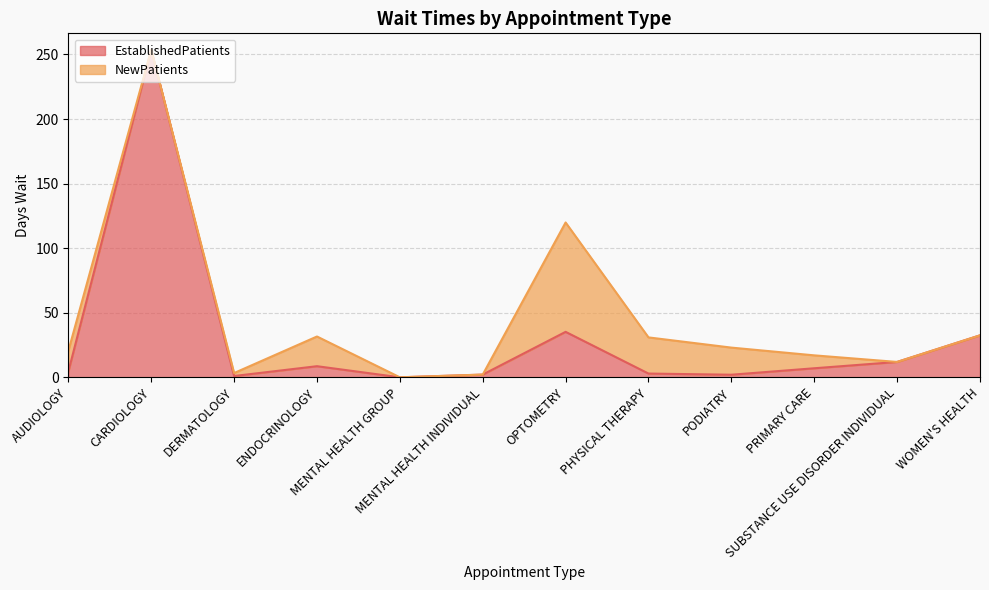

Rank the categories by value from highest to lowest.

CARDIOLOGY, OPTOMETRY, WOMEN'S HEALTH, SUBSTANCE USE DISORDER INDIVIDUAL, ENDOCRINOLOGY, PRIMARY CARE, AUDIOLOGY, PHYSICAL THERAPY, MENTAL HEALTH INDIVIDUAL, PODIATRY, DERMATOLOGY, MENTAL HEALTH GROUP